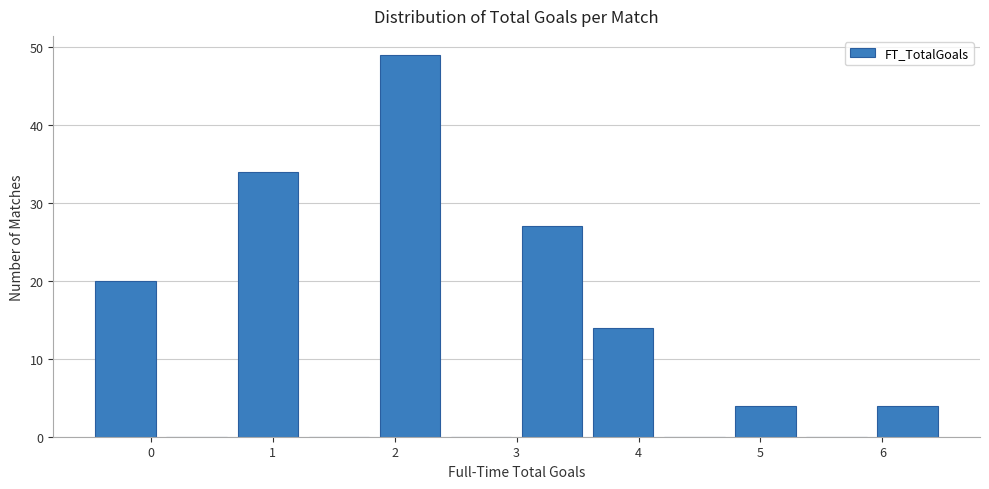

Over which range of the x-axis is the bar tallest?

1.8 to 2.4